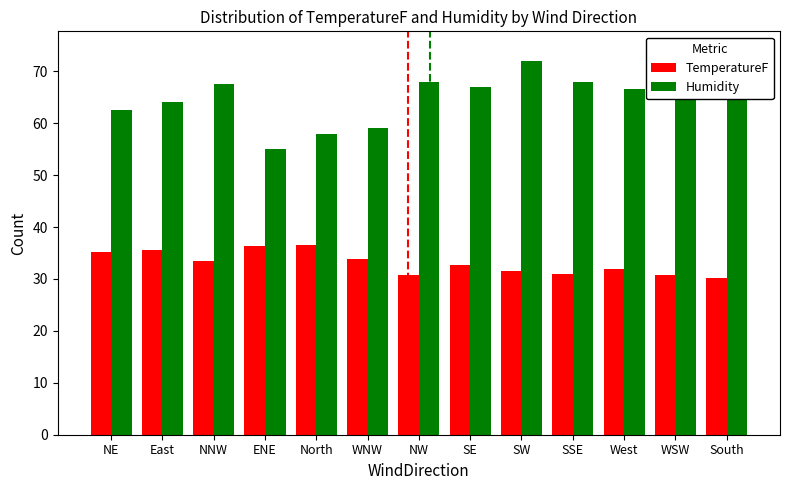

Is it true that TemperatureF equals 30.2 at South?

True